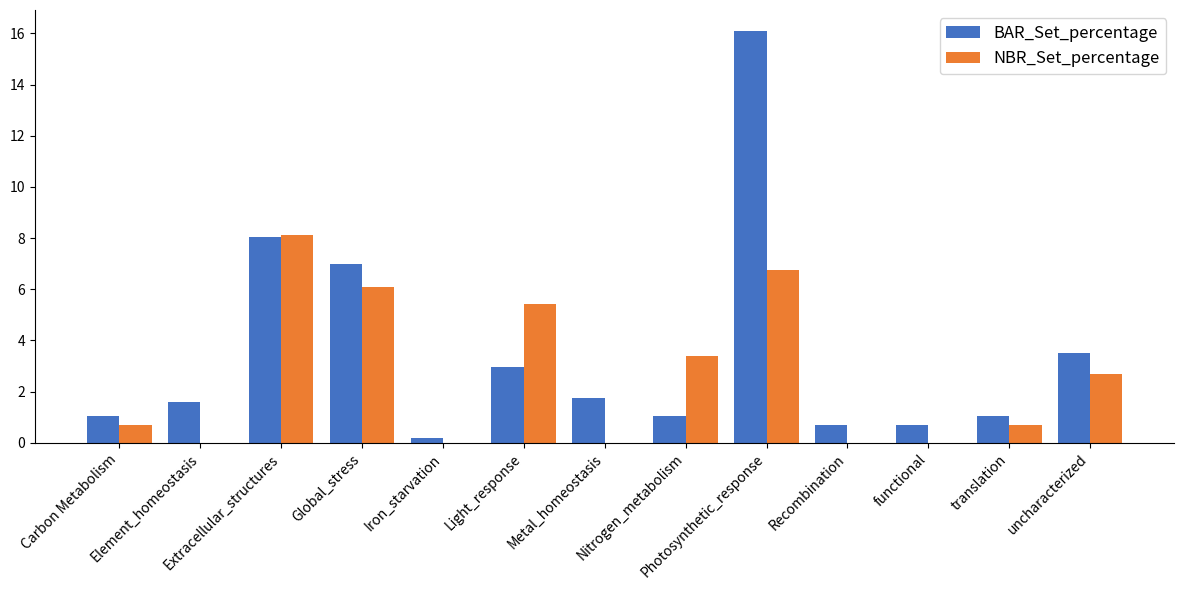

What is the sum of all NBR_Set_percentage values?

33.8